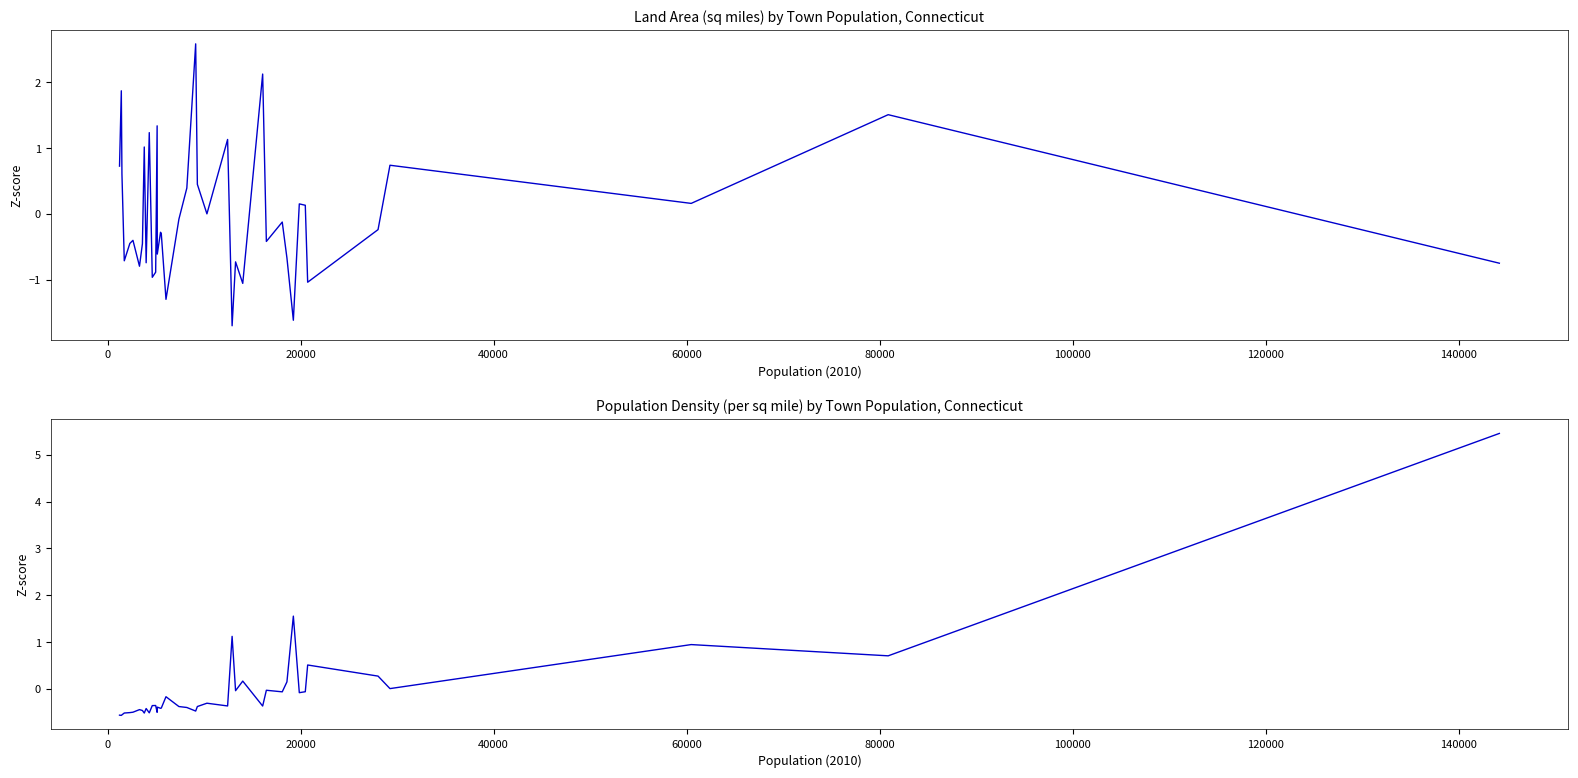

How many series are shown in this chart?

2